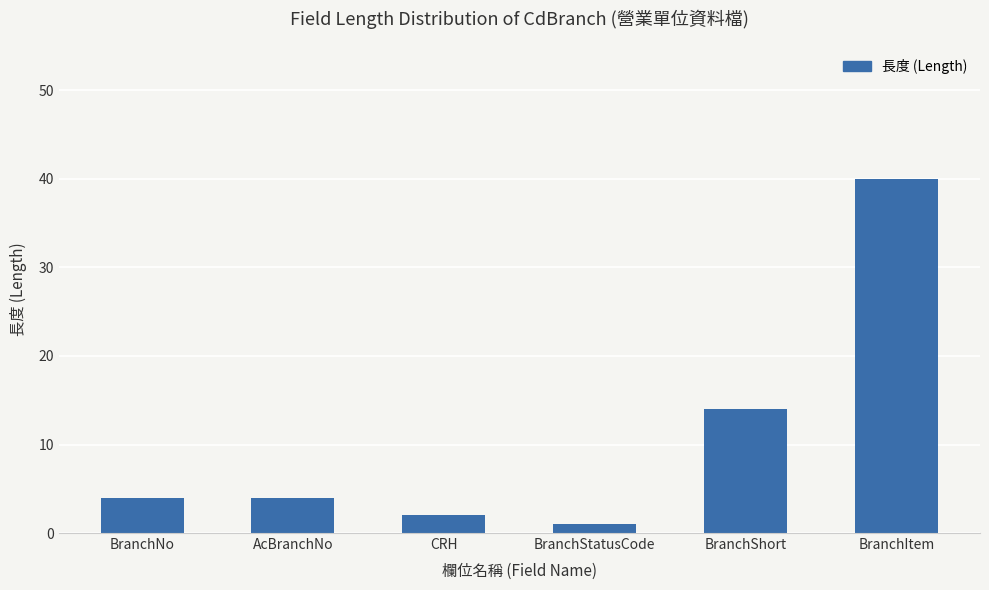

How many data points does each series have?

6